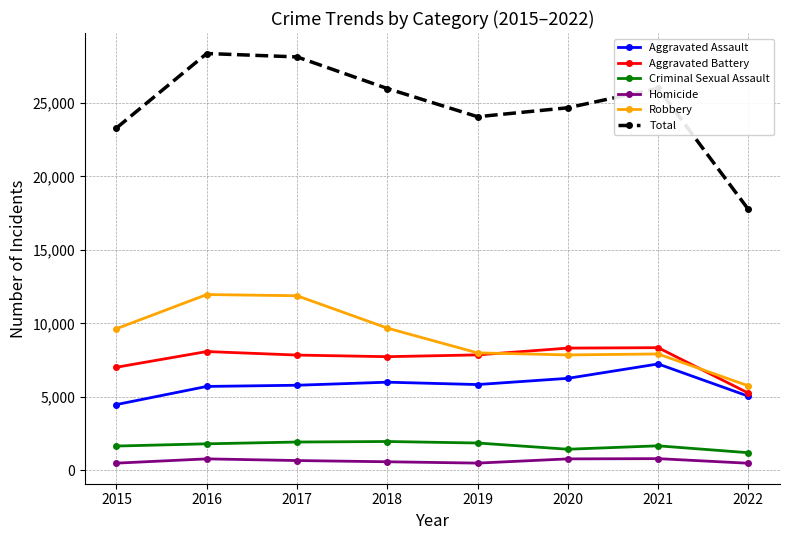

The value of Homicide at 2022 is 489. True or false?

True